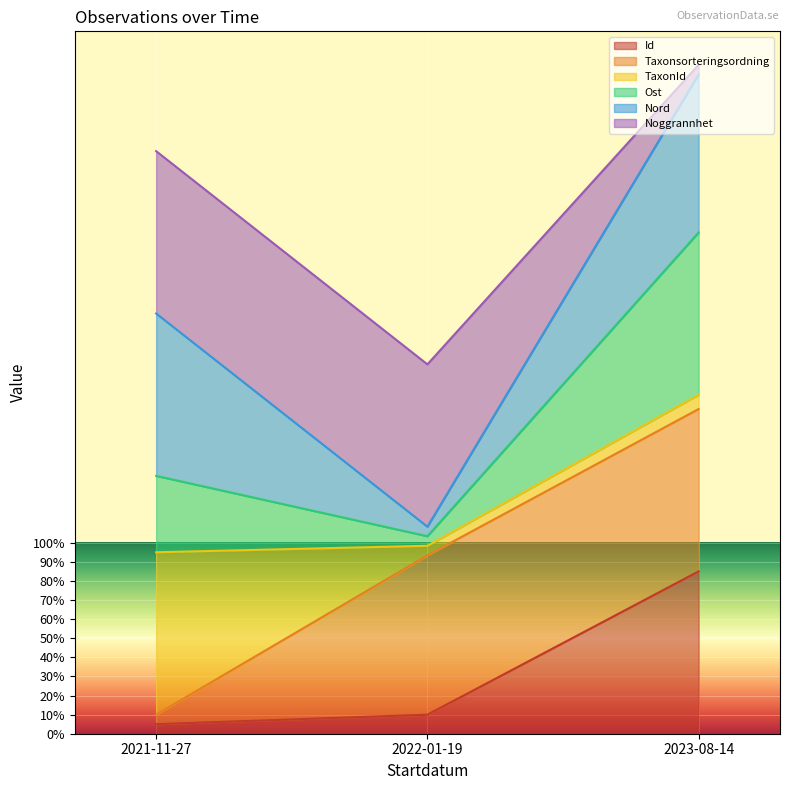

The Id series shows 5.0 at 2021-11-27. True or false?

True